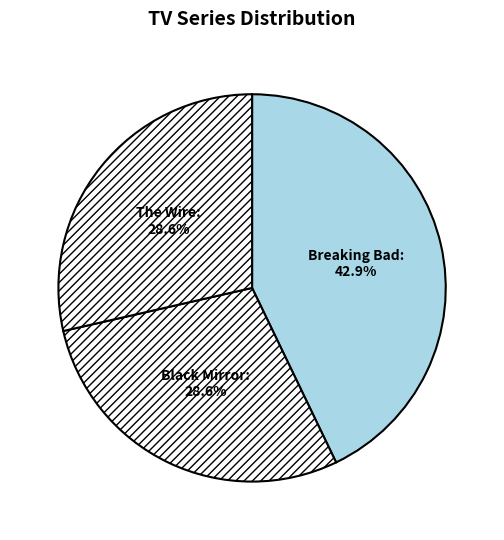

Does Black Mirror represent more than half of the total?

No